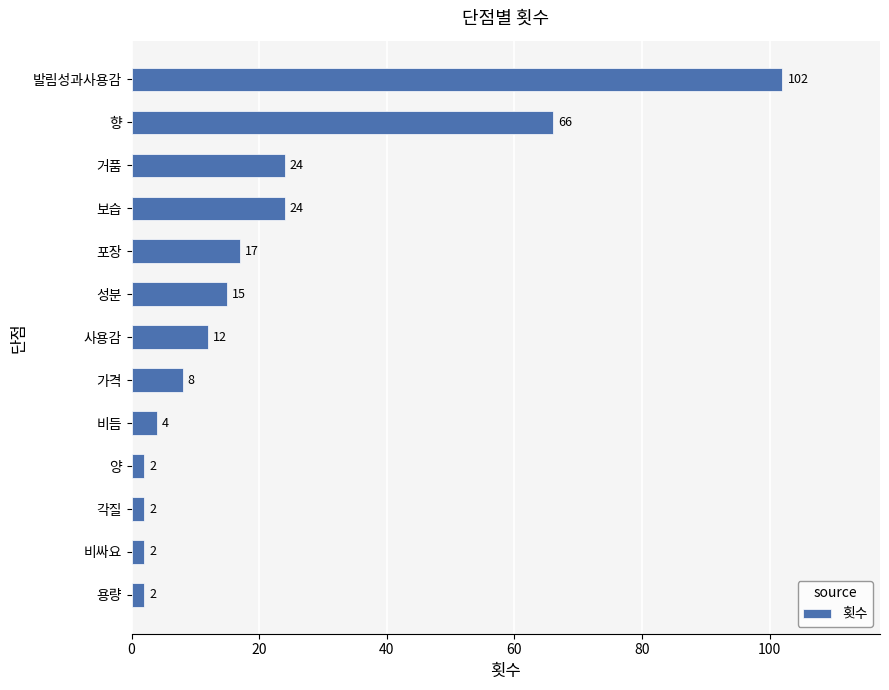

Which has a higher value, 성분 or 향?

향